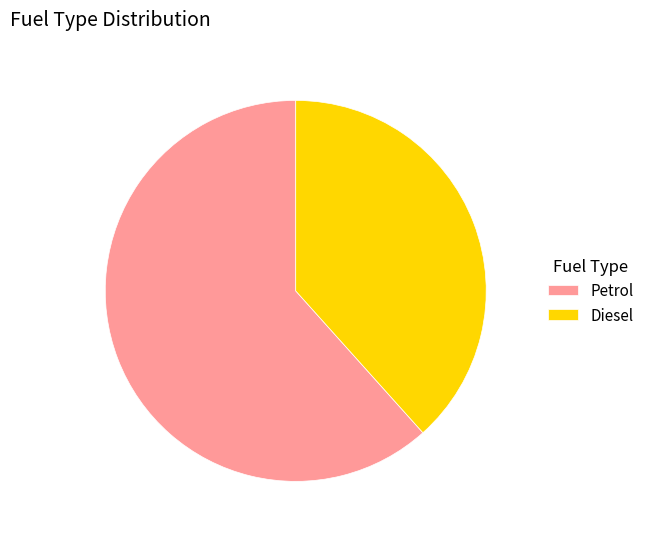

Does Diesel represent more than half of the total?

No